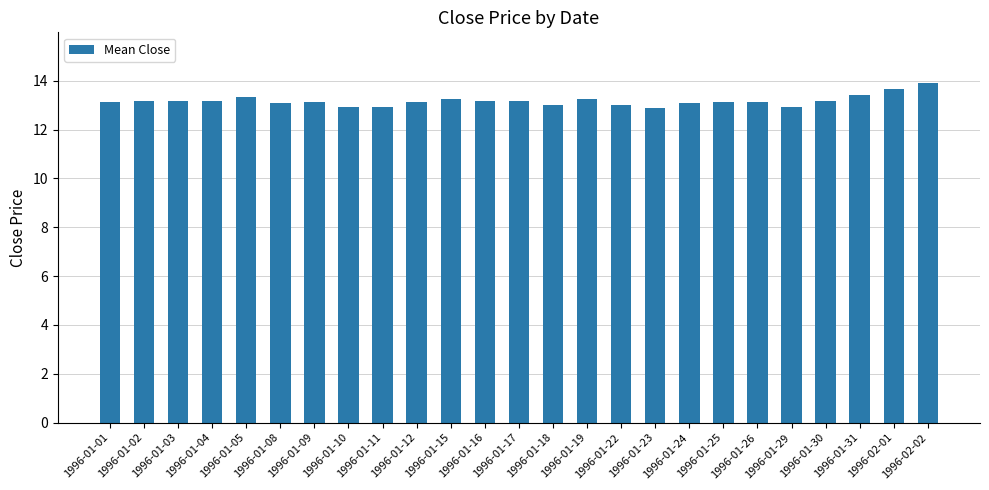

What is the difference between the second highest and second lowest values?

0.8